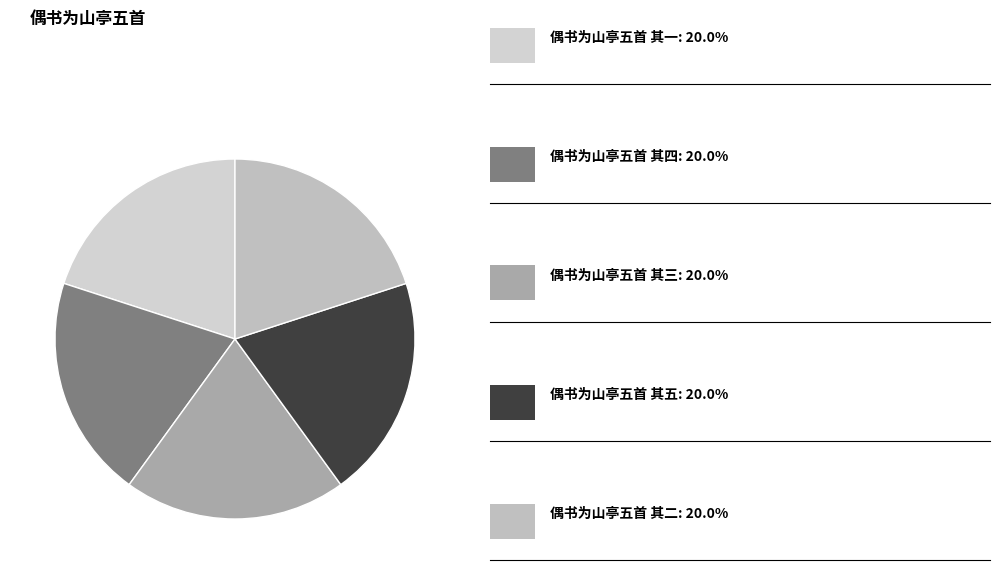

What is the largest slice in the pie chart?

偶书为山亭五首 其五